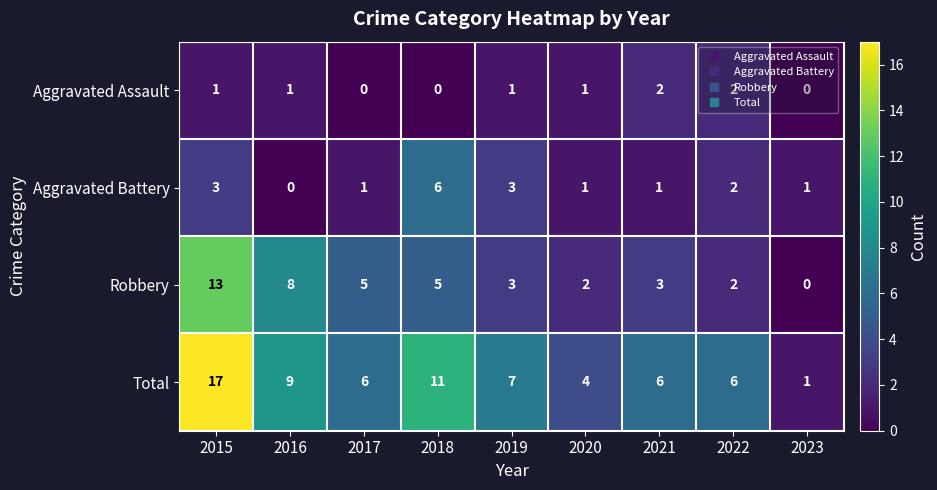

What is the total value across all series at 2022?

12